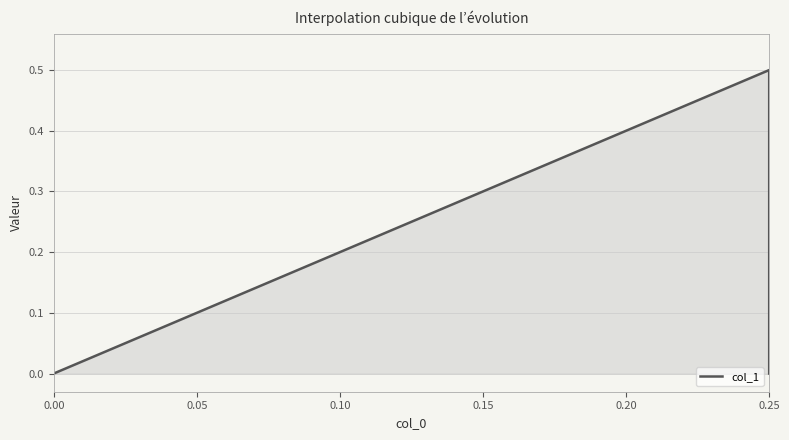

What is the value of the 2nd point from the left?

0.5